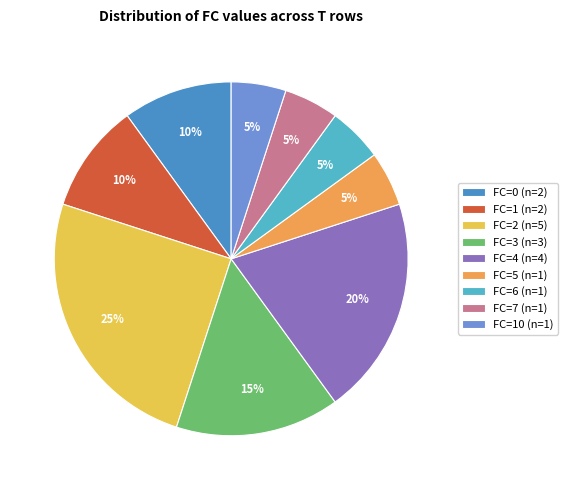

To the nearest percent, what is the average slice percentage?

11%